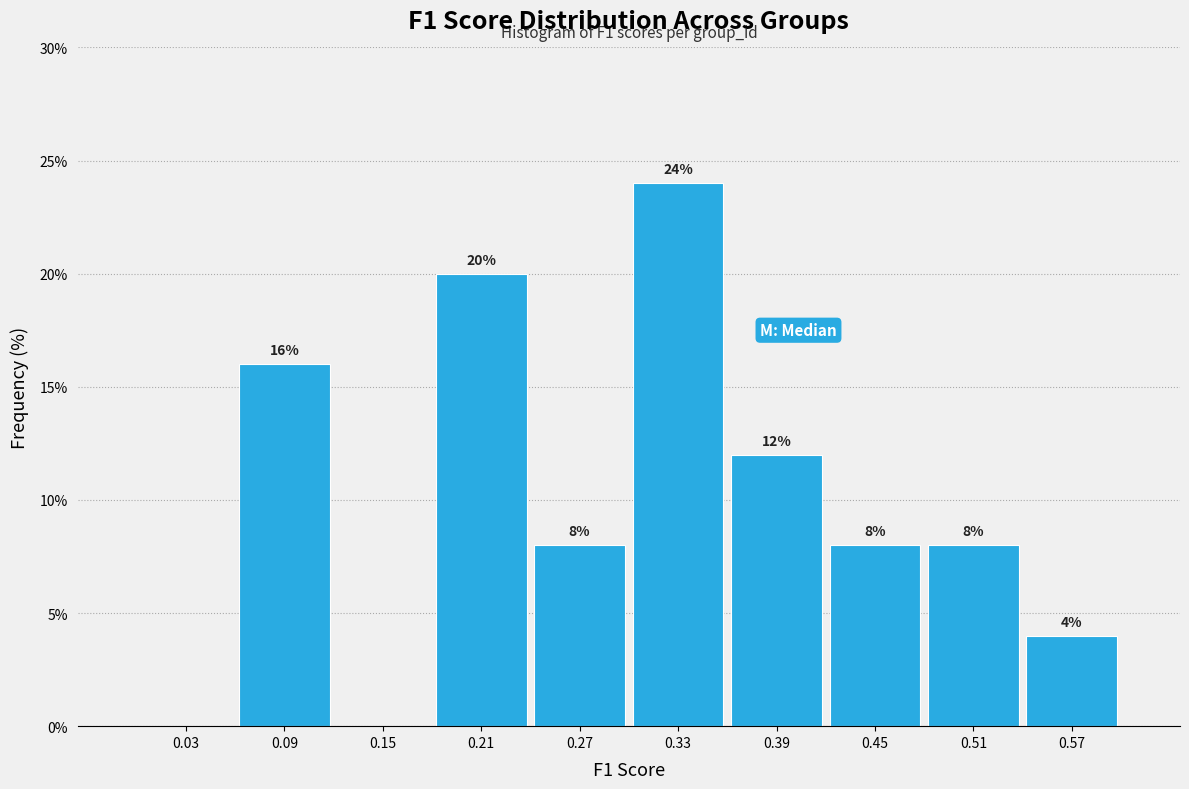

Over which range of the x-axis is the bar tallest?

0.30 to 0.36